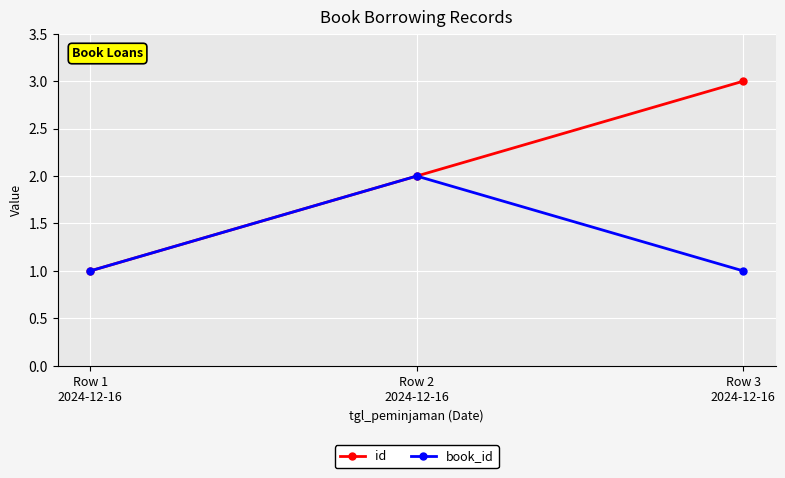

What are all the series names shown in the legend?

id, book_id